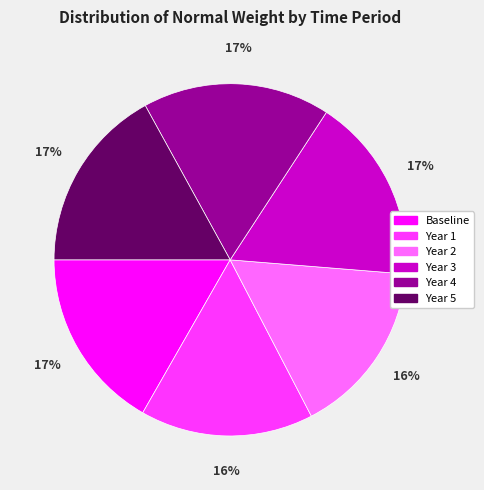

Between Year 4 and Year 1, which is larger?

Year 4